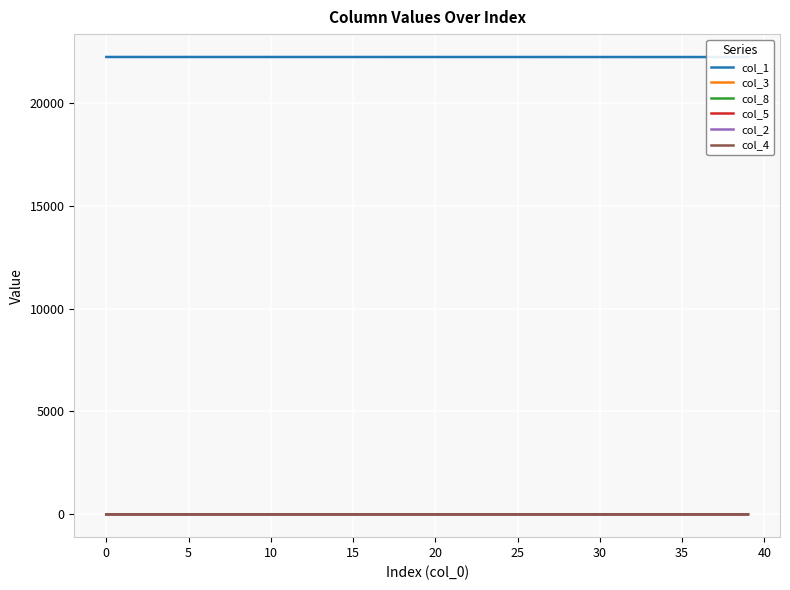

True or false: col_5 has more than 1 points higher than both neighbors.

False